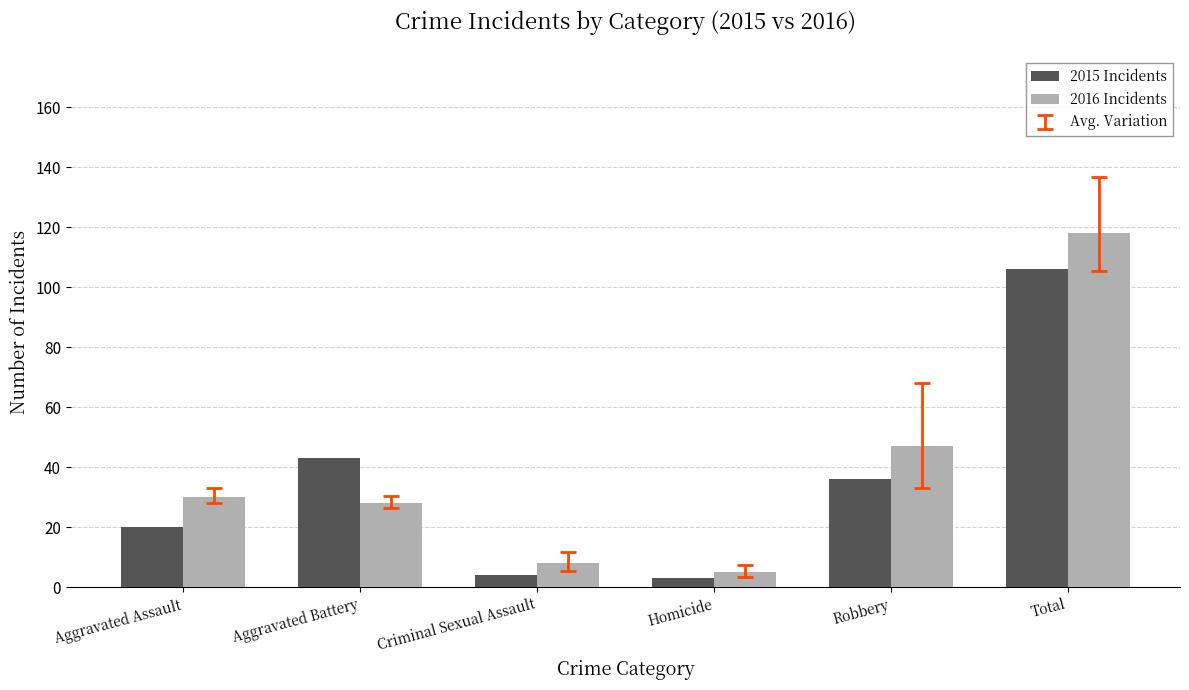

Rank the series by their average value, from lowest to highest.

2015 Incidents, 2016 Incidents